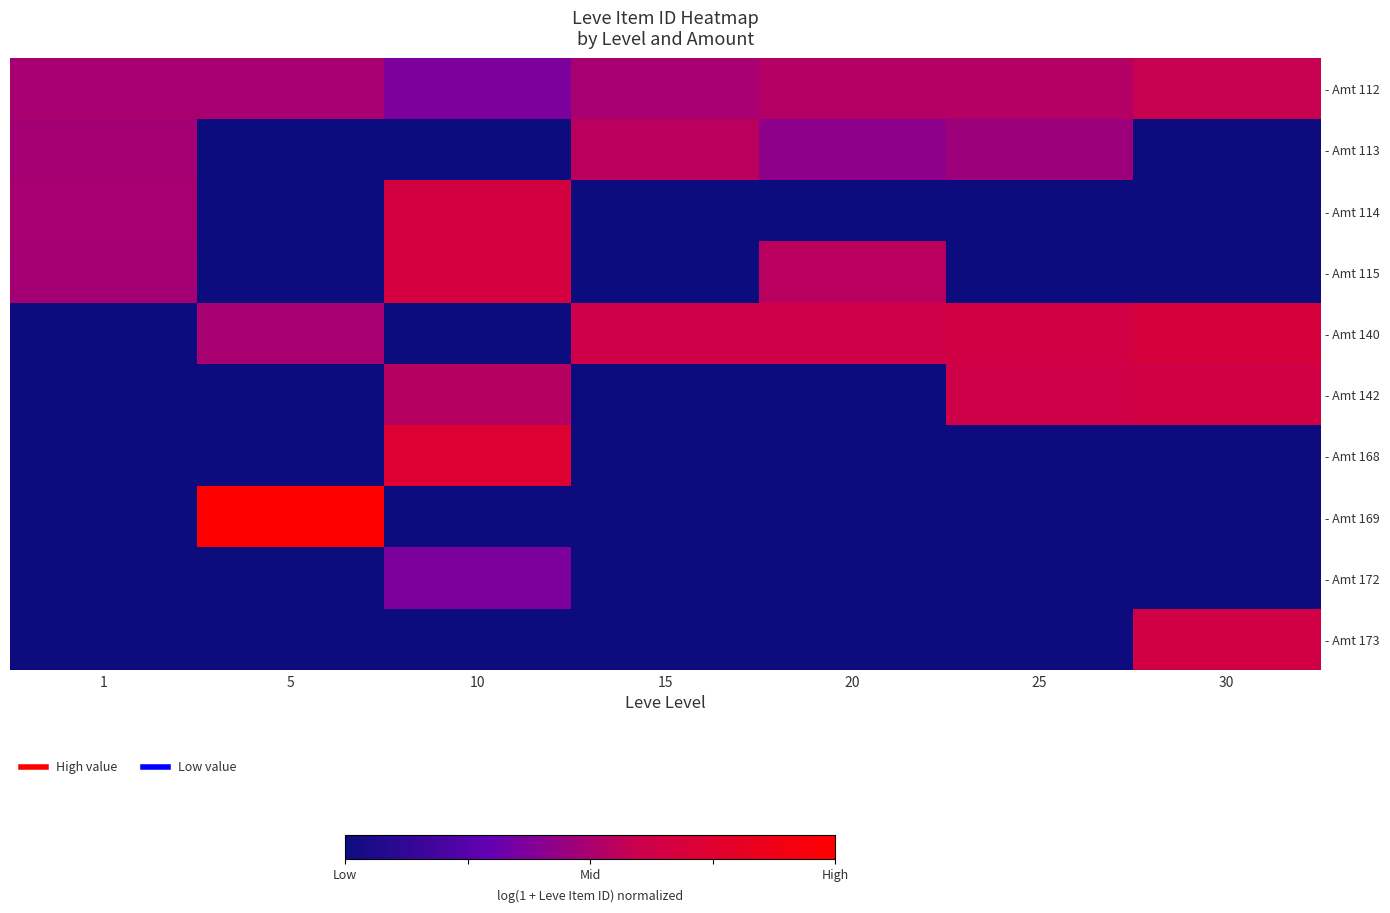

At which category is the sum across all series the highest?

10